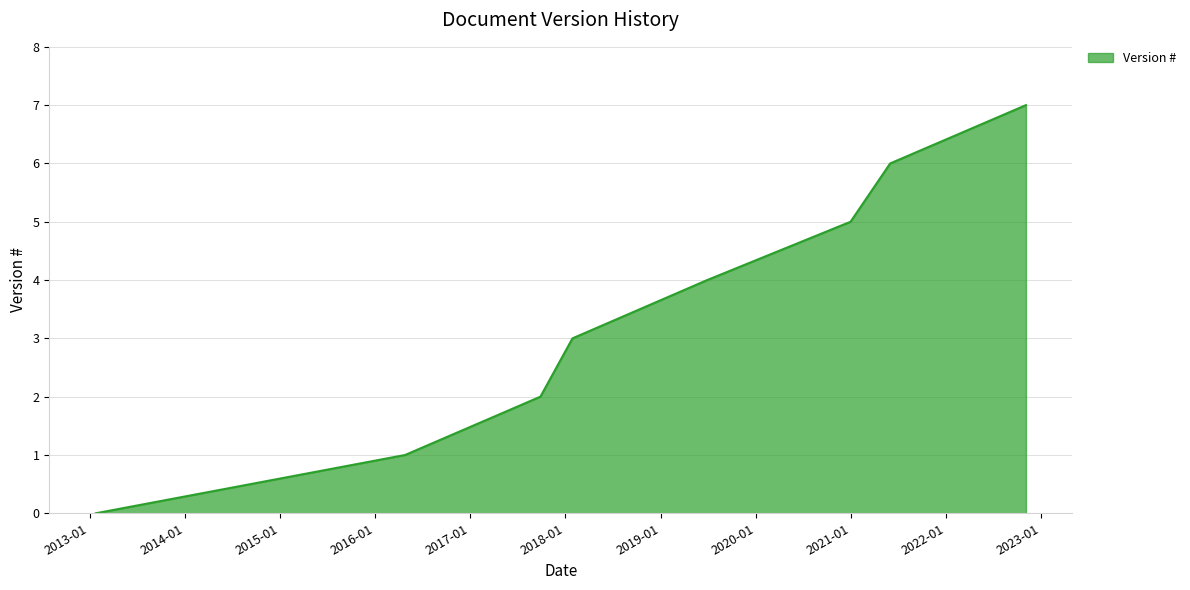

What is the difference between the maximum and minimum values?

7